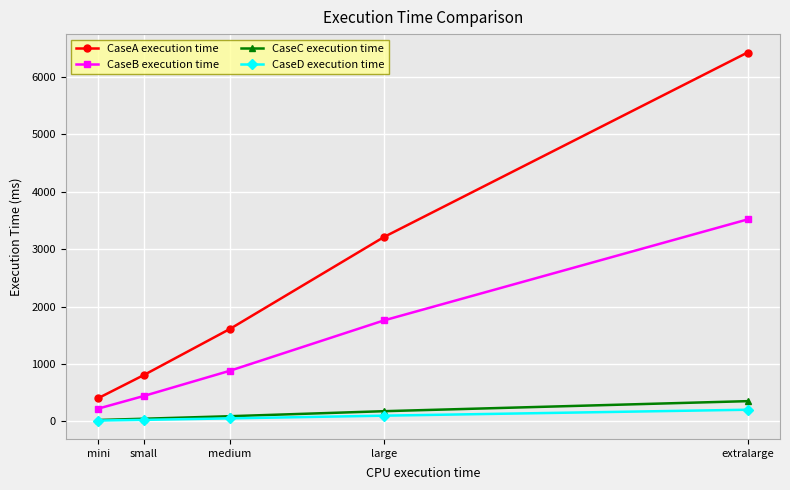

True or false: CaseD execution time and CaseA execution time intersect in this chart.

False